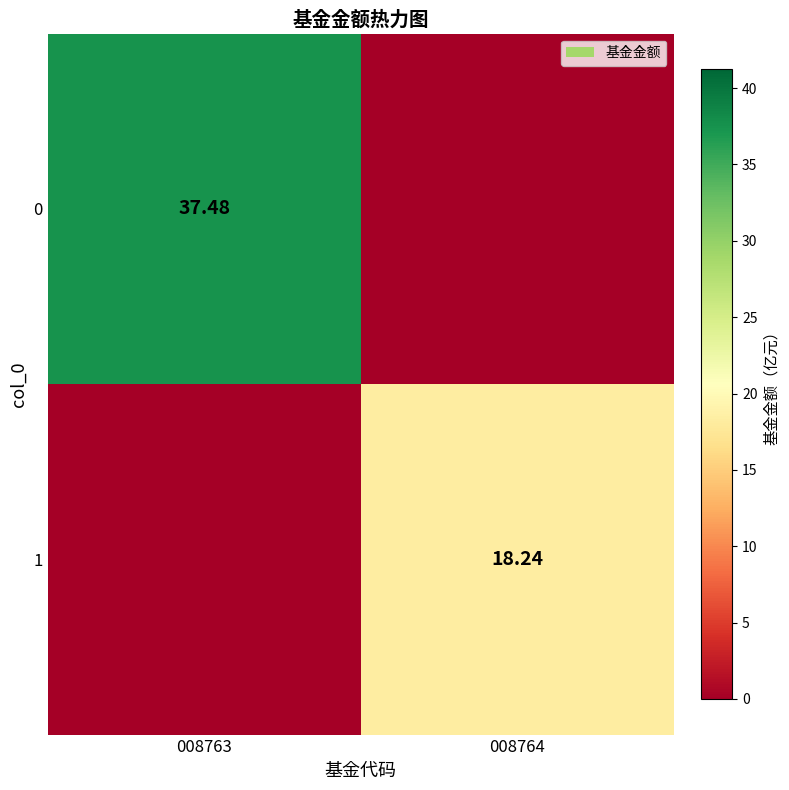

What is the maximum value for 0?

37.5